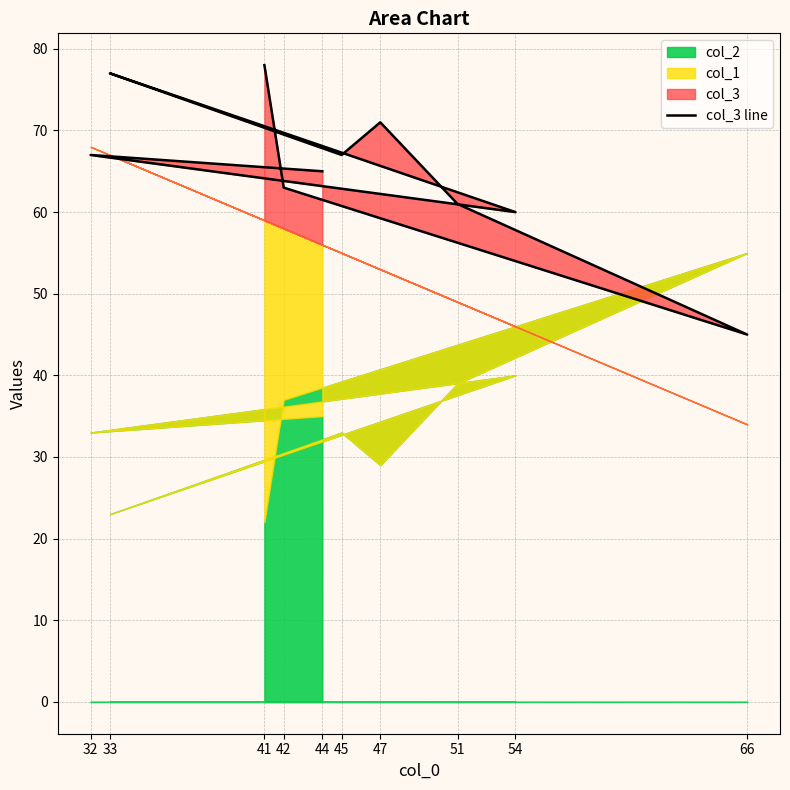

What is the difference between the second highest and second lowest values?

17